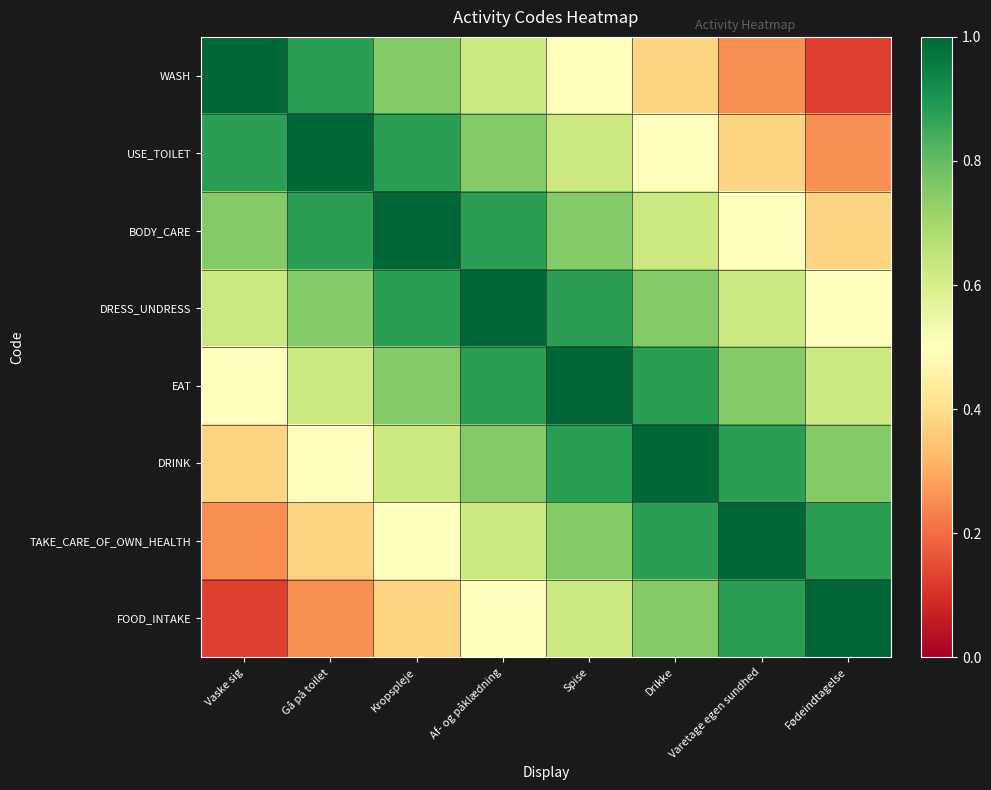

Which has a higher value, Fødeindtagelse or Vaske sig?

Vaske sig